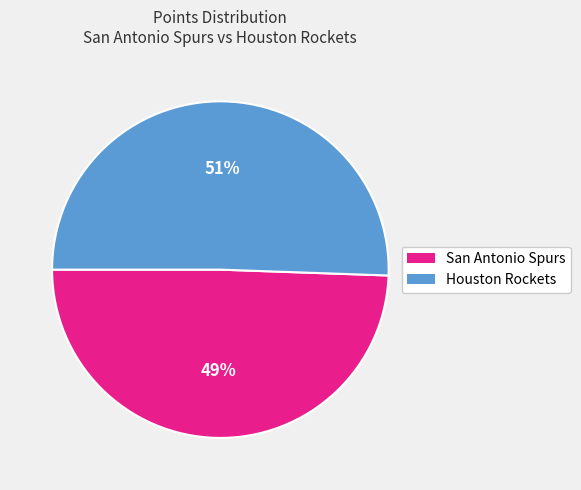

Which has a higher value, Houston Rockets or San Antonio Spurs?

Houston Rockets